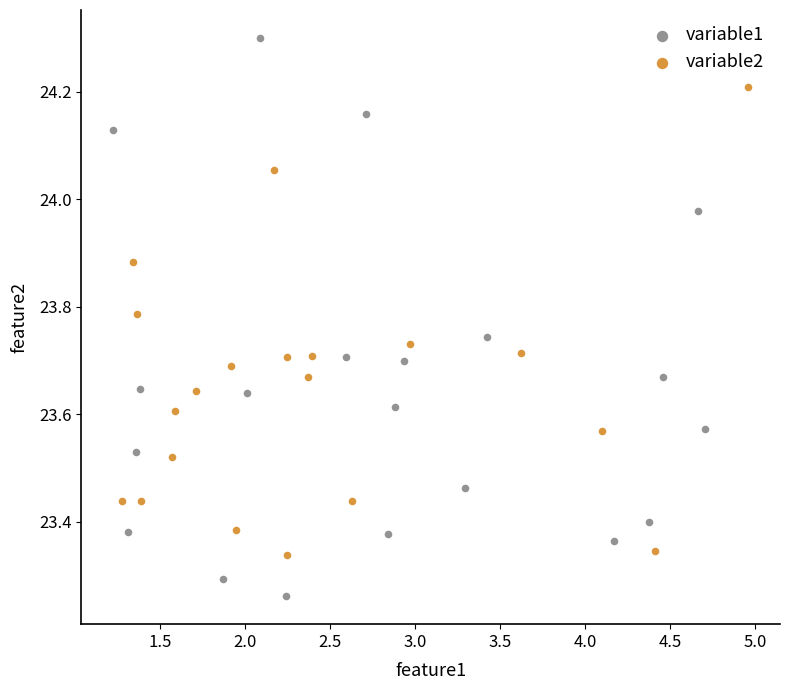

Which series has the widest spread of Y values?

variable1